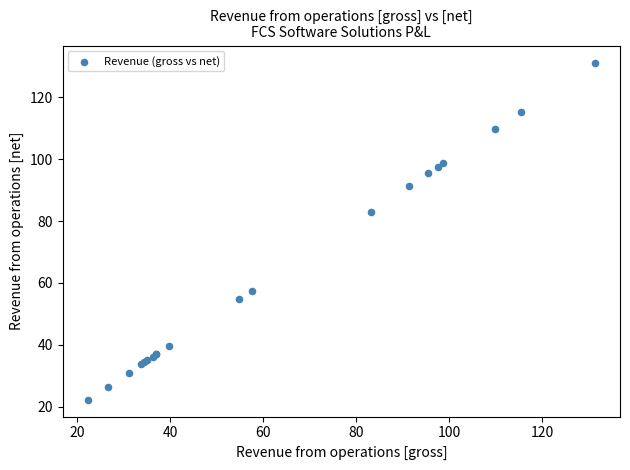

What Y value in the scatter plot is closest to 76?

83.1